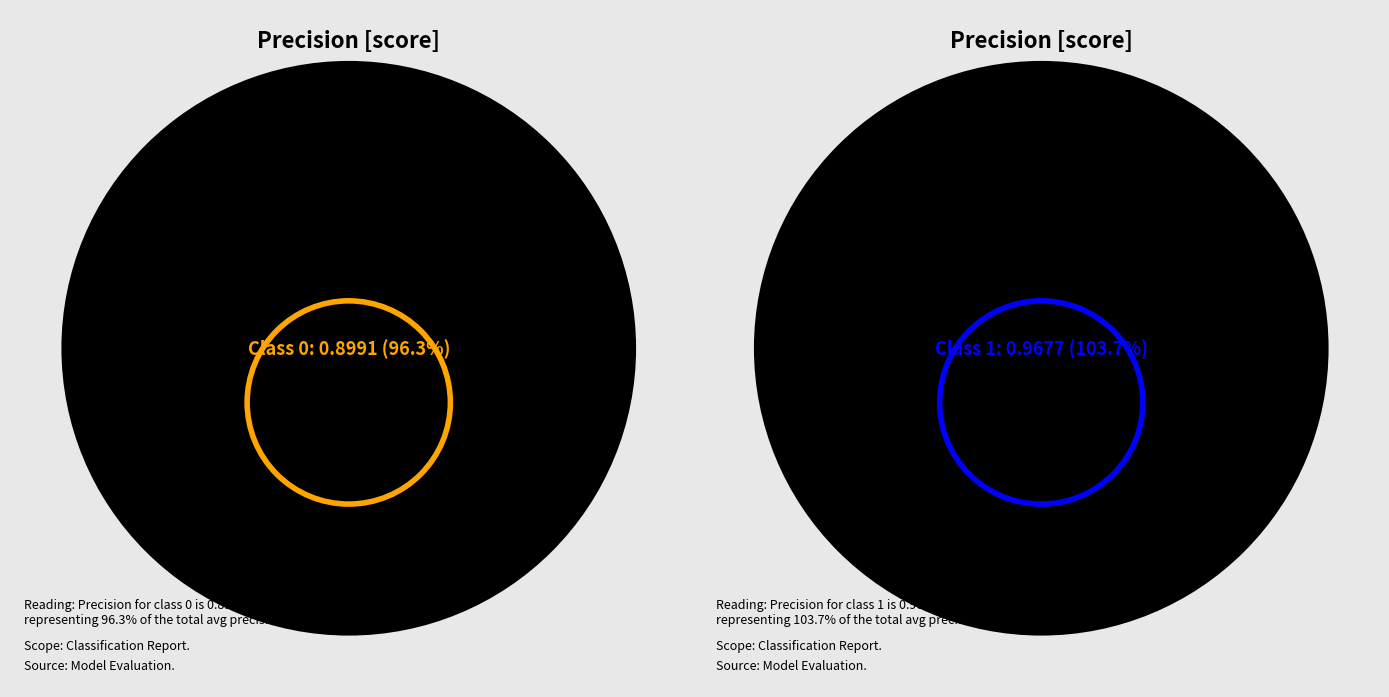

Rank the categories by value from highest to lowest.

1, 0